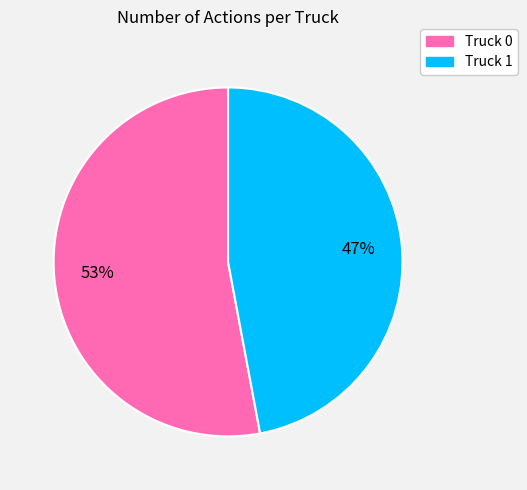

What is the ratio of the value at Truck 0 to the value at Truck 1?

1.1